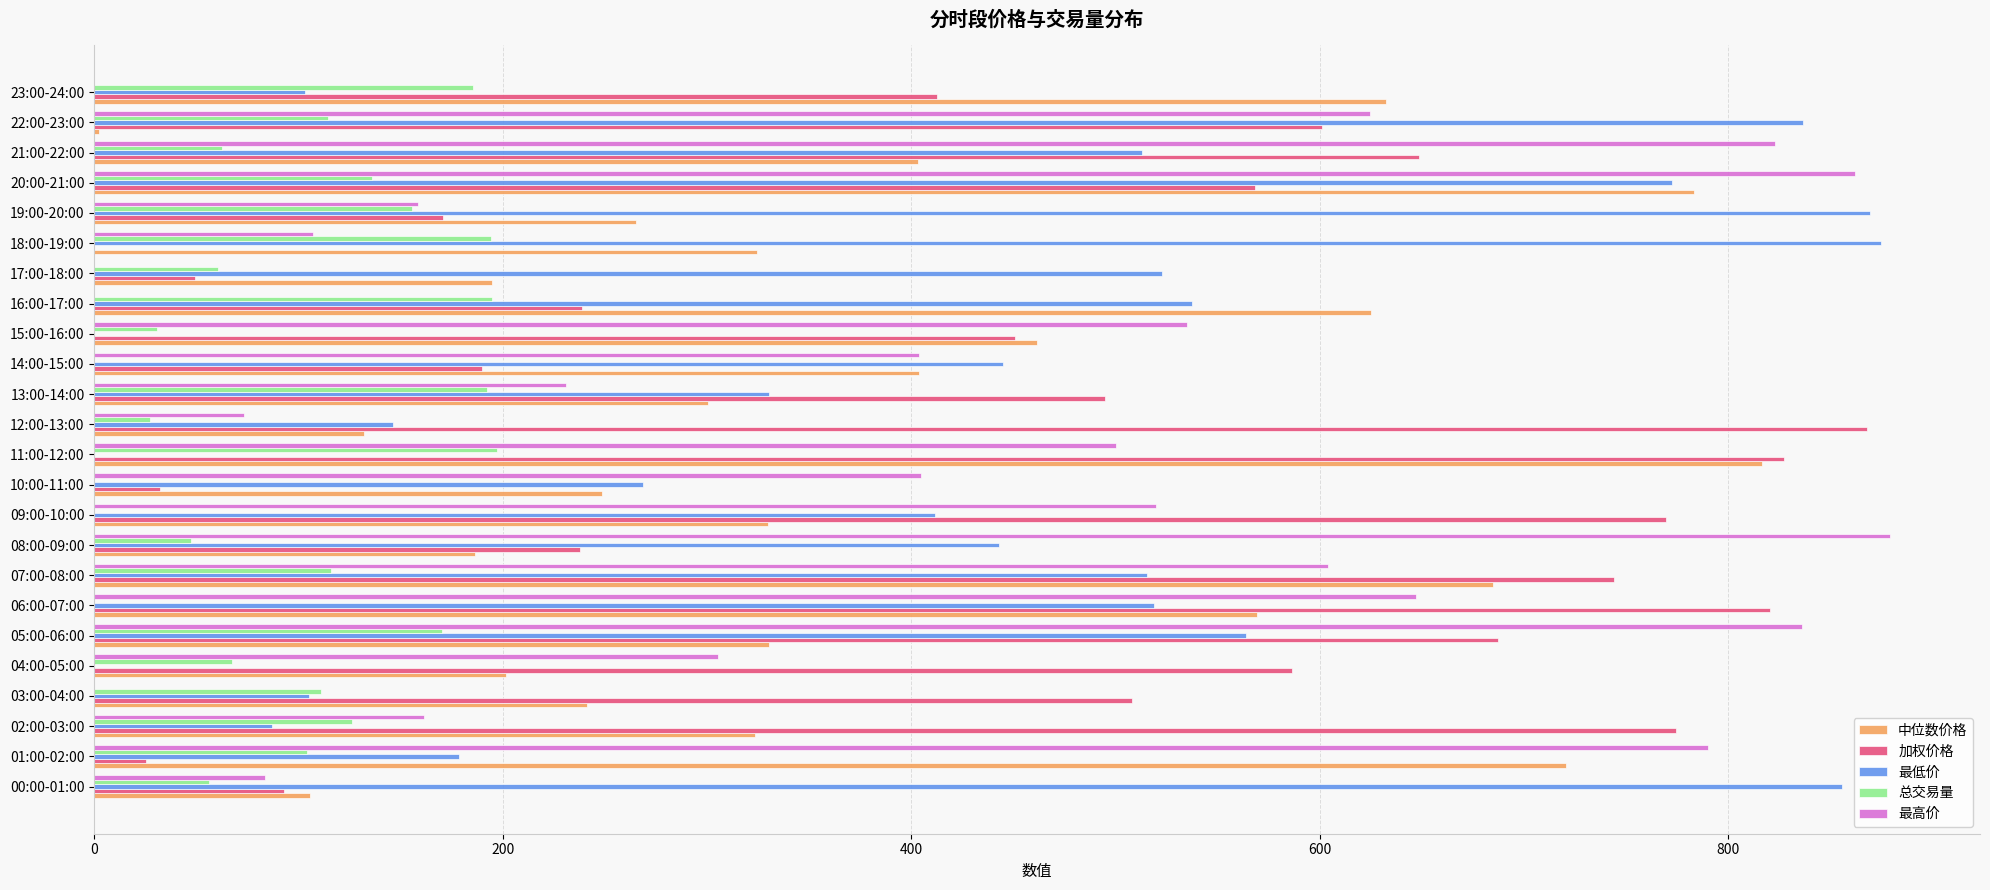

The 中位数价格 series shows 461.6 at 15:00-16:00. True or false?

True